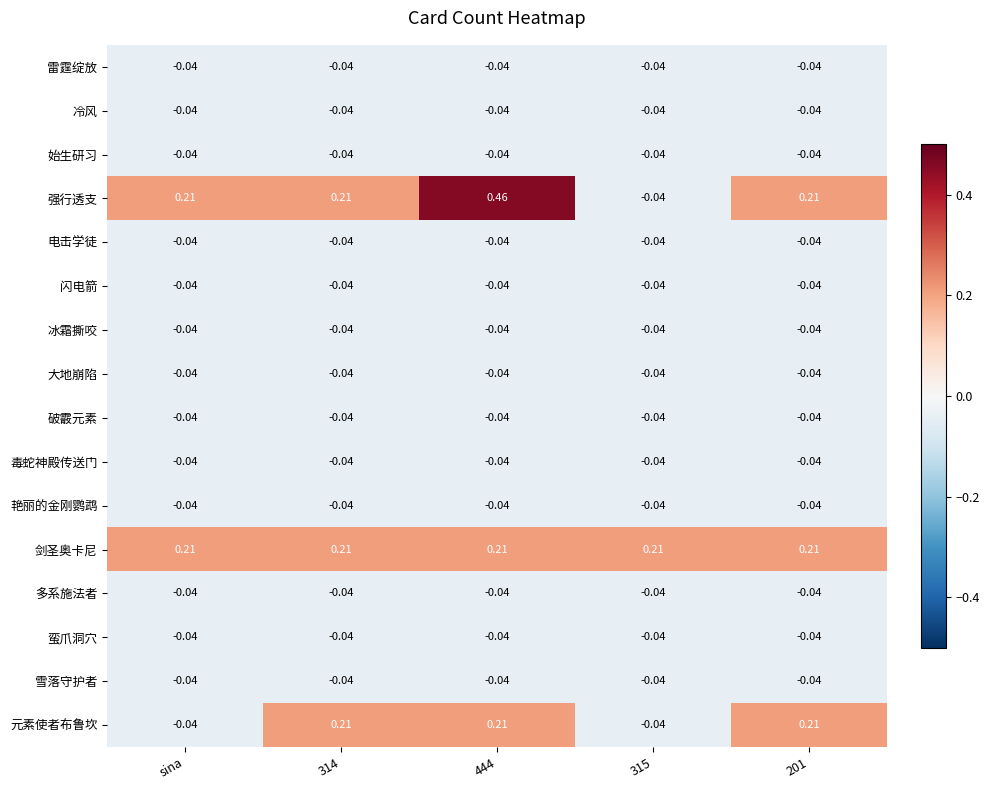

Which category has the lowest value across all series?

sina